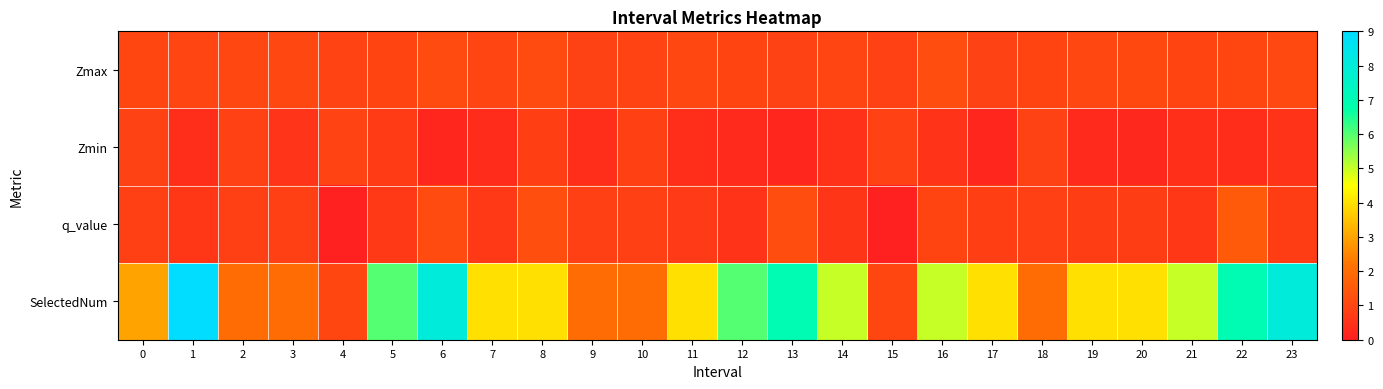

Which series has the largest range (max minus min)?

SelectedNum